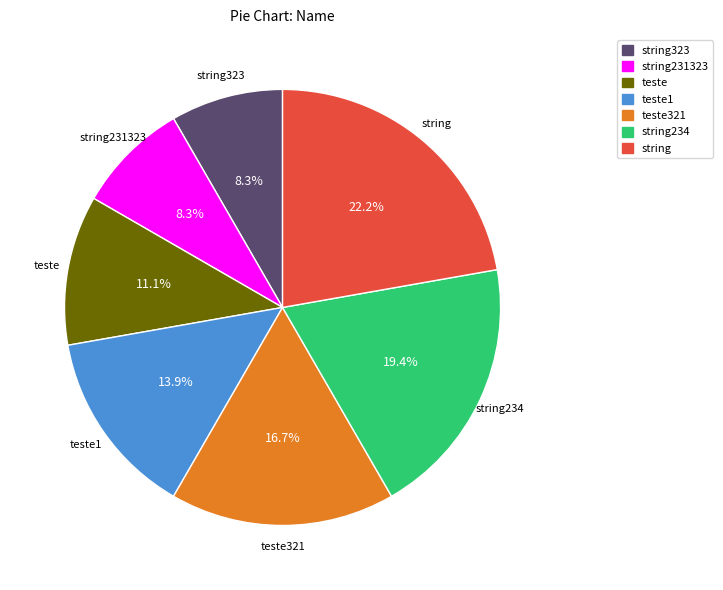

To the nearest percent, what percentage of the pie is string323?

8%